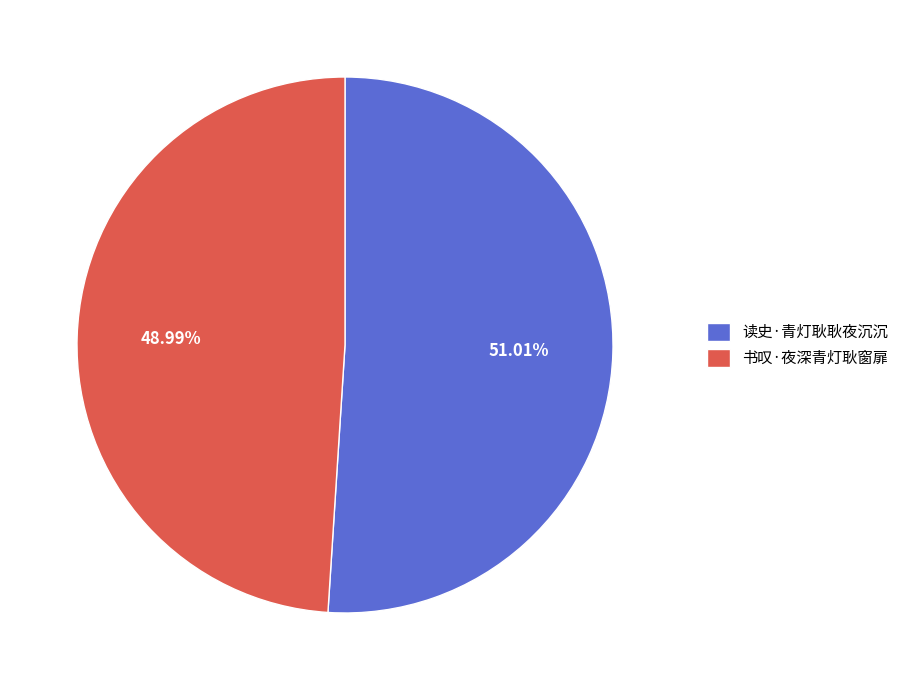

Which category has the biggest portion of the pie?

读史·青灯耿耿夜沉沉